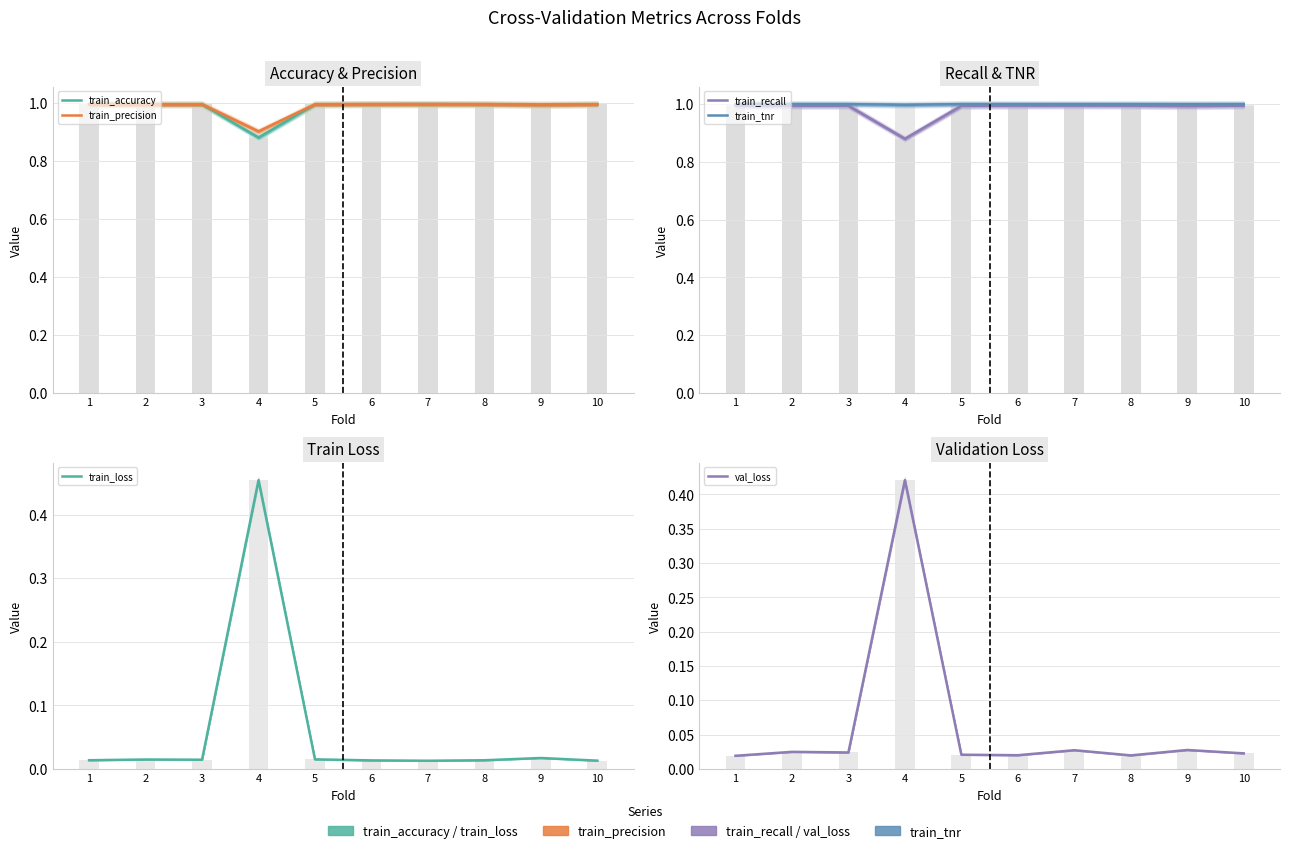

What is the difference between the maximum and minimum values in the val_loss series?

0.4